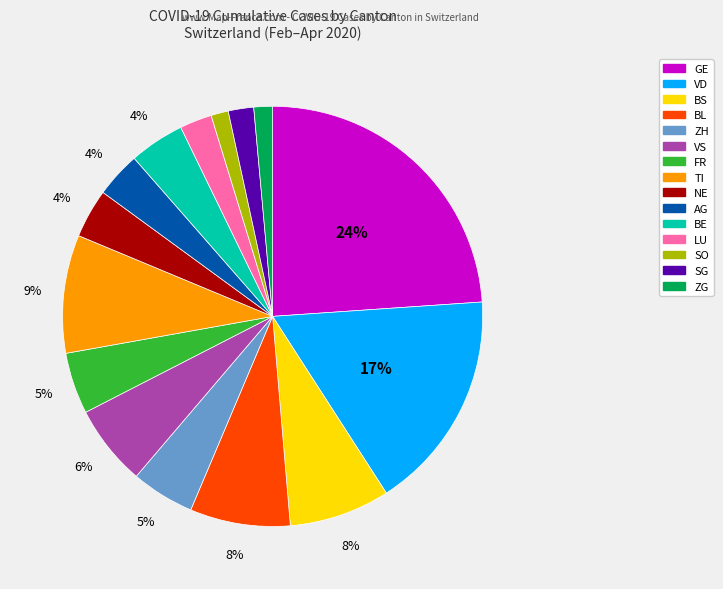

Is there any slice that represents more than half of the pie?

No